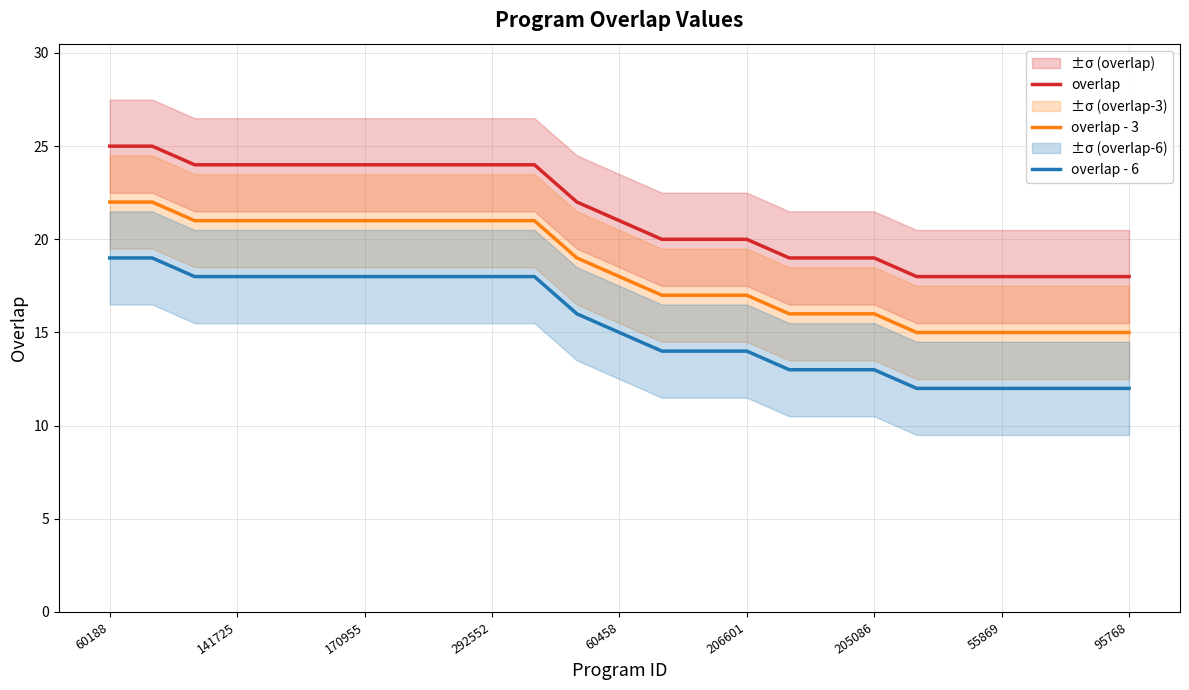

True or false: overlap - 6 and overlap cross at least once.

False